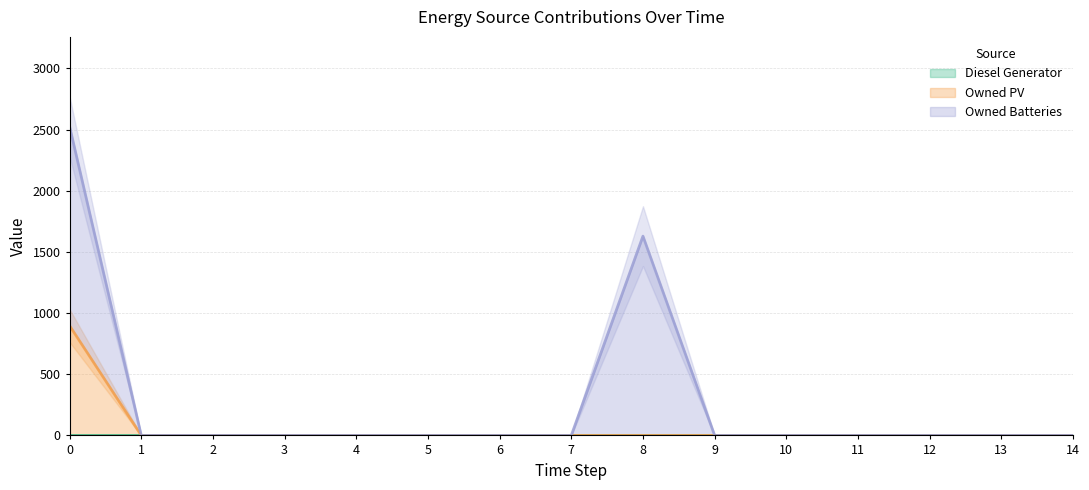

How many lines are shown in the chart?

3